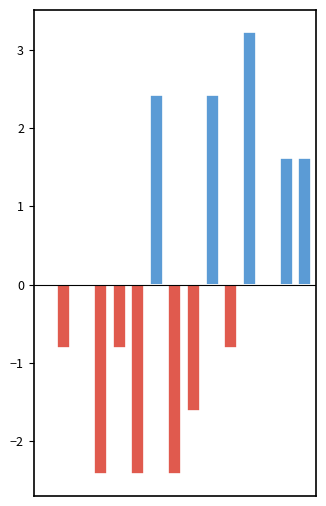

True or false: means_pos has a value of 0.0 at 3.

True